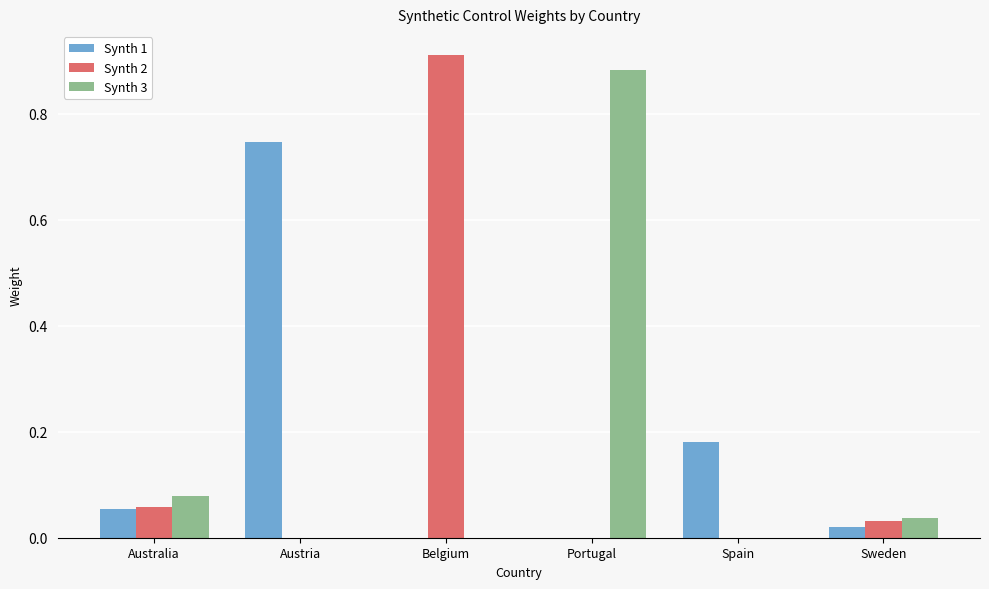

The value of Synth 3 at Sweden is 0.1. True or false?

False